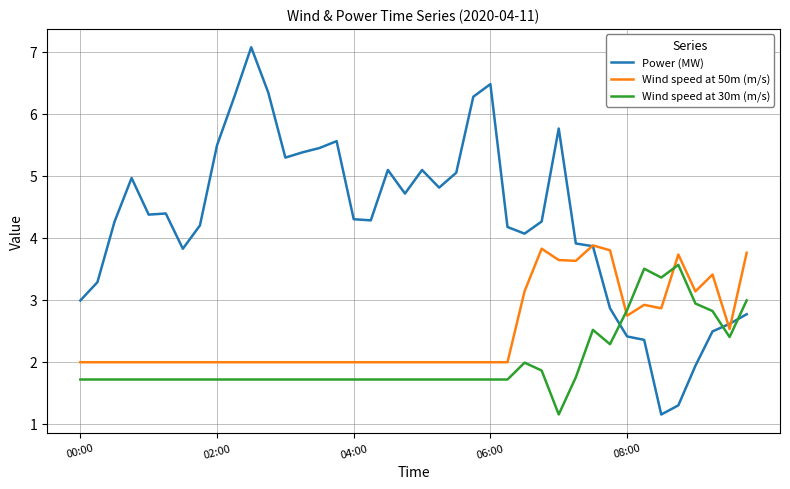

True or false: Power (MW) and Wind speed at 30m (m/s) cross at least once.

True